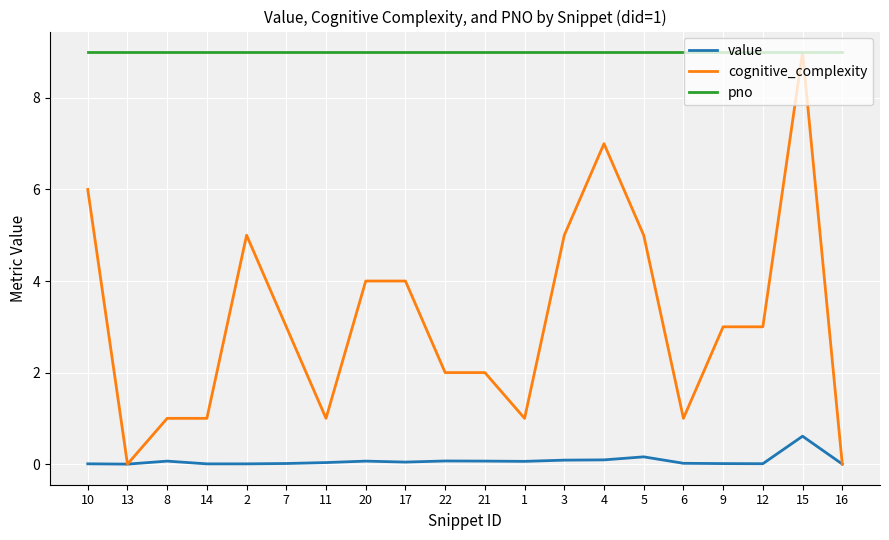

What is the sum of the pno values at 2 and 12?

18.0